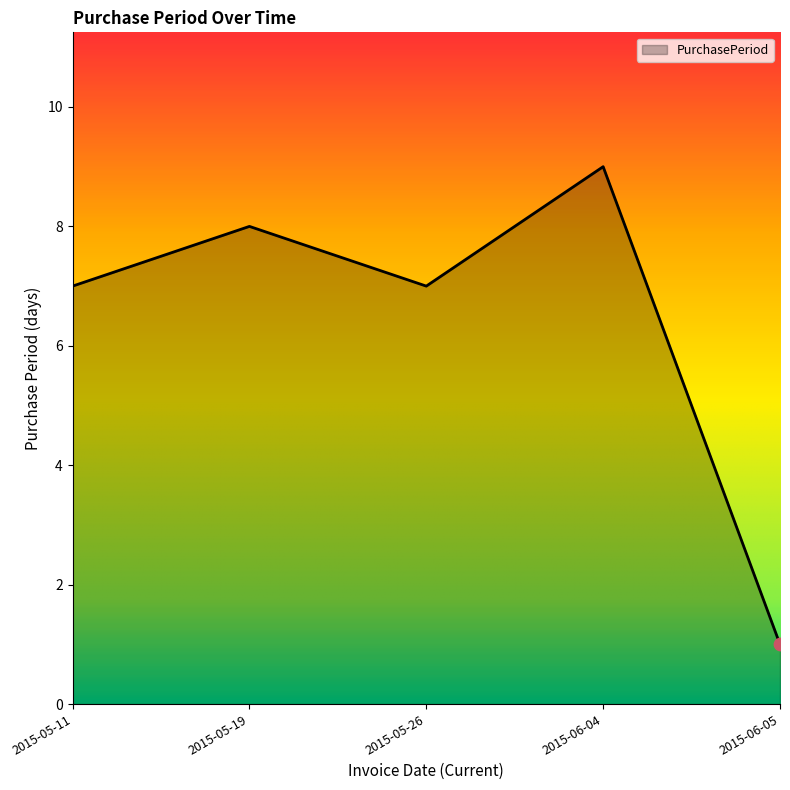

Approximately how many times larger is the value at 2015-06-05 compared to 2015-05-26?

0.1